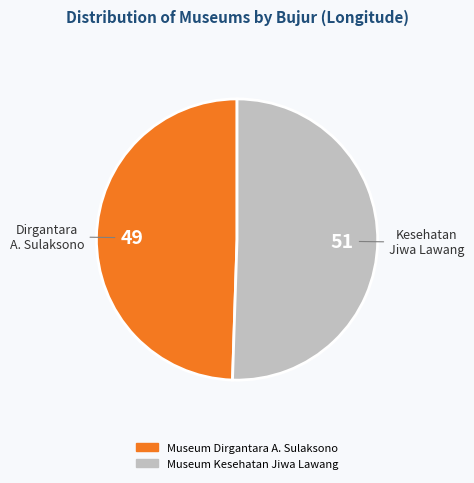

How many segments does this pie chart have?

2